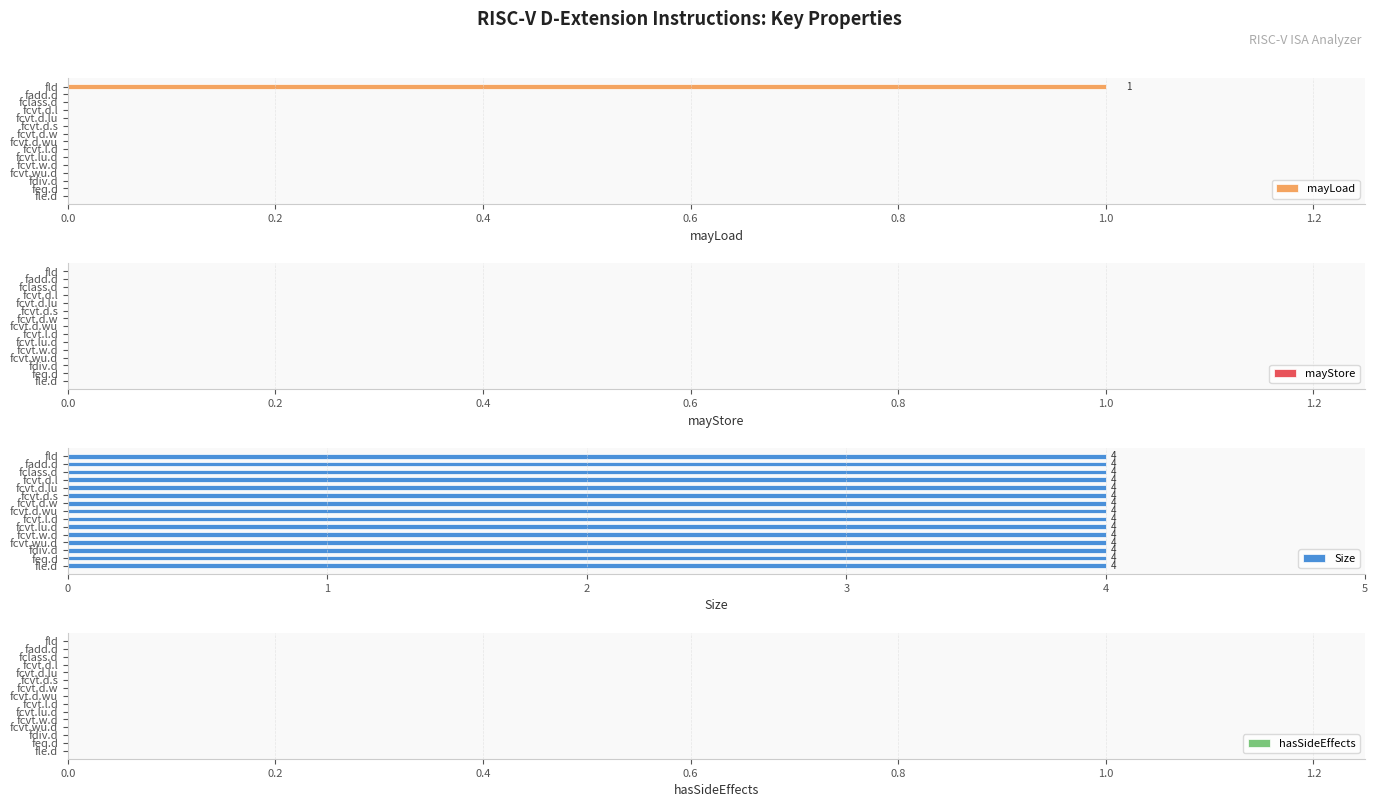

The mayLoad series shows -1 at fcvt.d.lu. True or false?

False